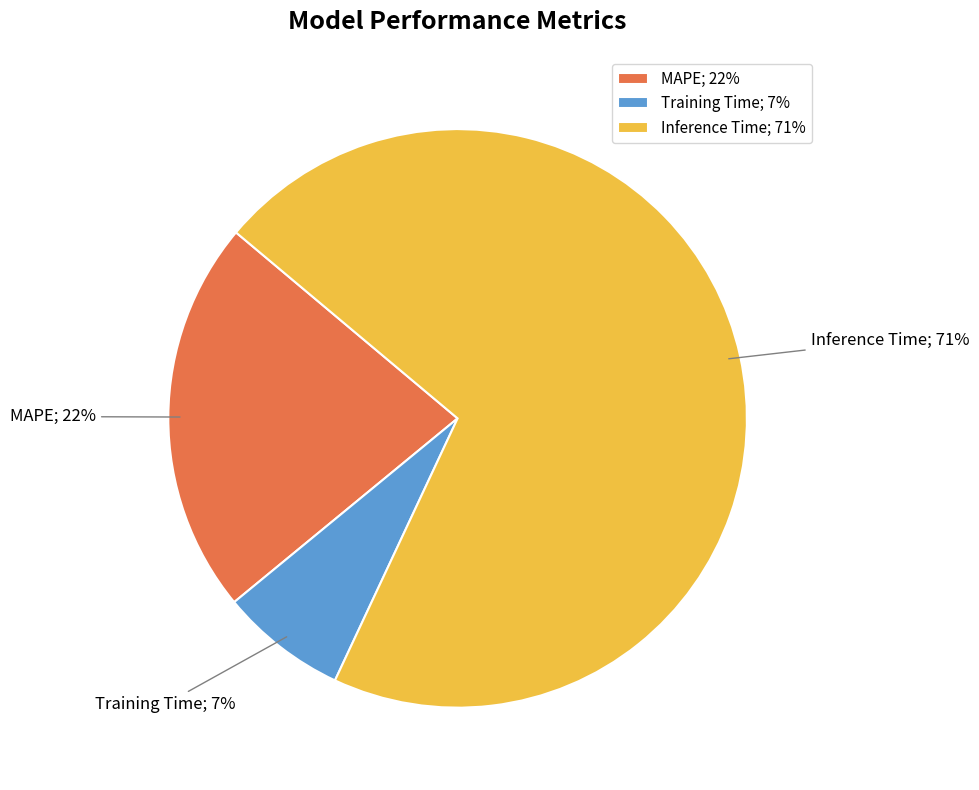

Is Training Time the majority of the pie?

No